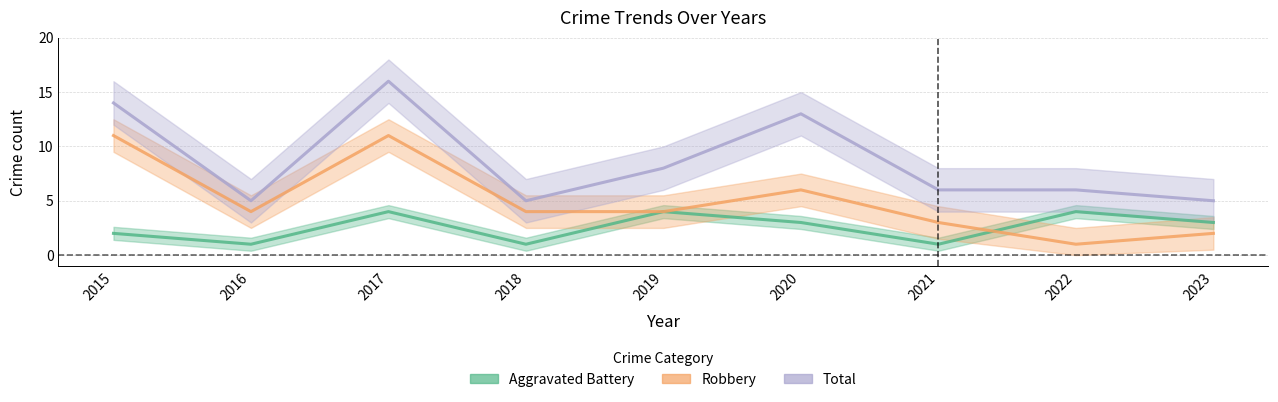

How many values in the Aggravated Battery series are below 3?

4